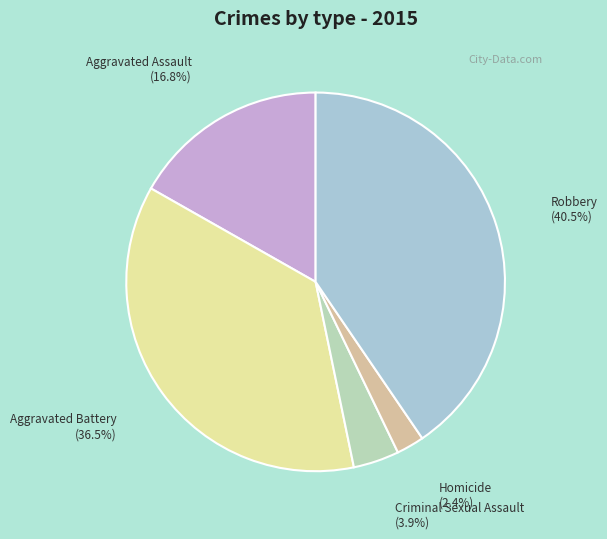

Does any single category account for the majority?

No